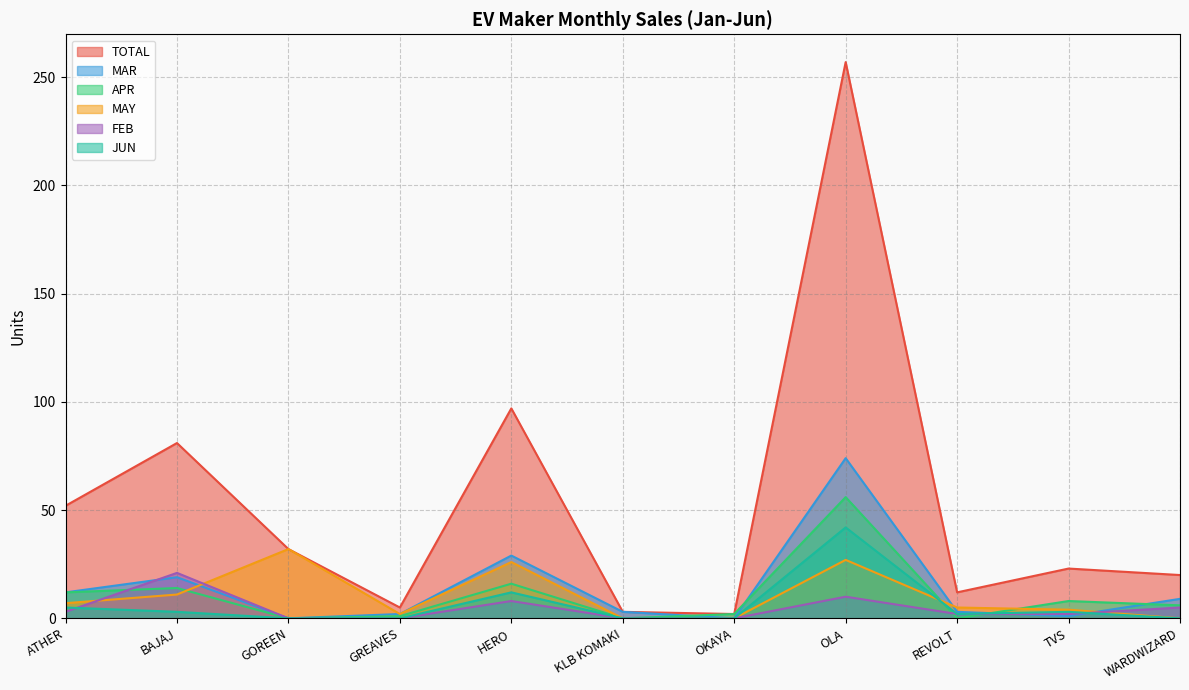

What position from the right is GREAVES?

8